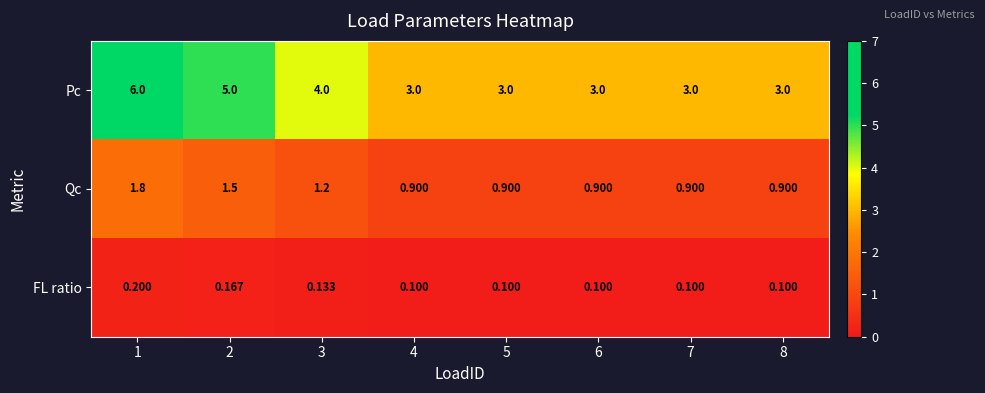

Is the value of FL ratio at 7 greater than the value of Qc at 2?

No